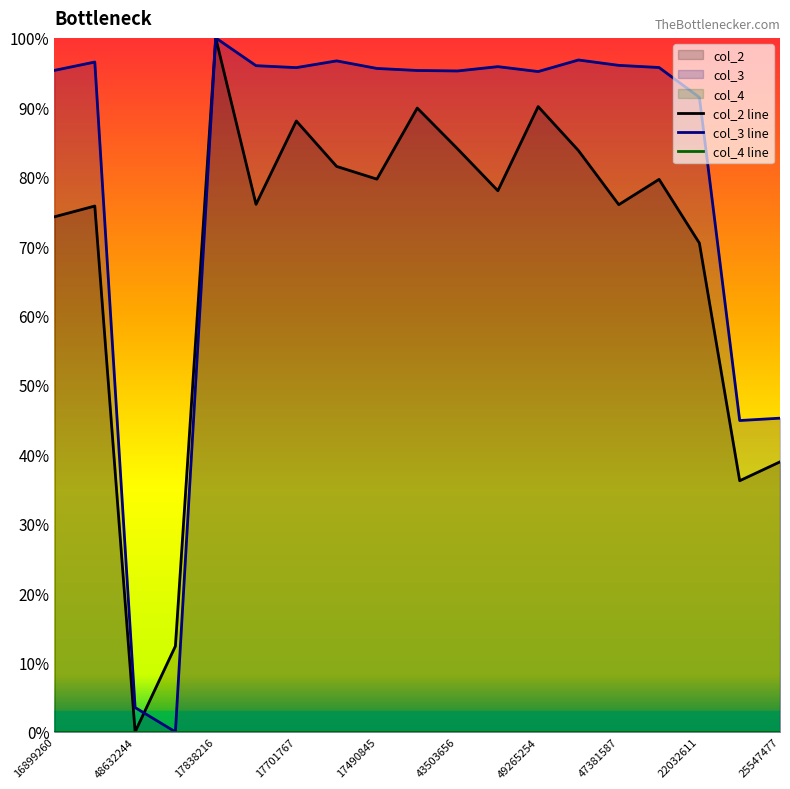

How many data points does each series have?

19